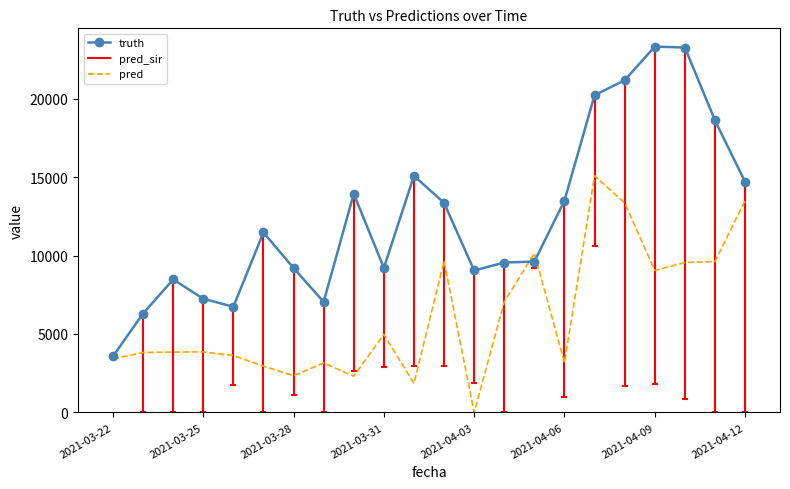

What is the maximum value for pred?

15081.0